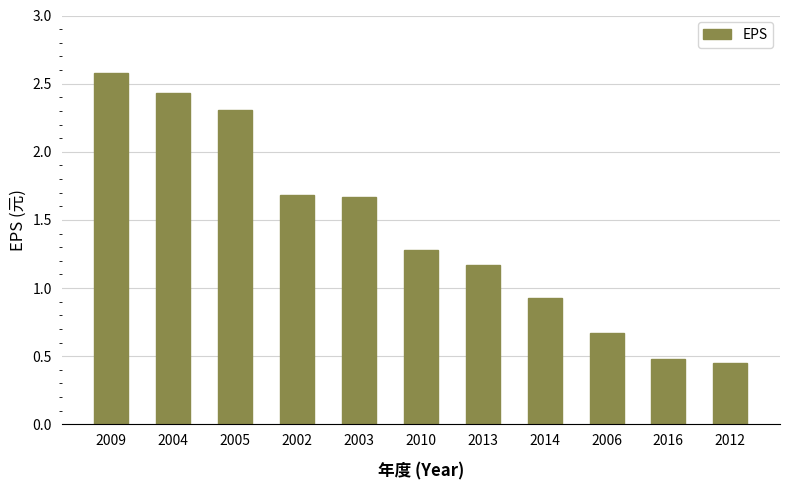

Where does the data first go above 1?

2009